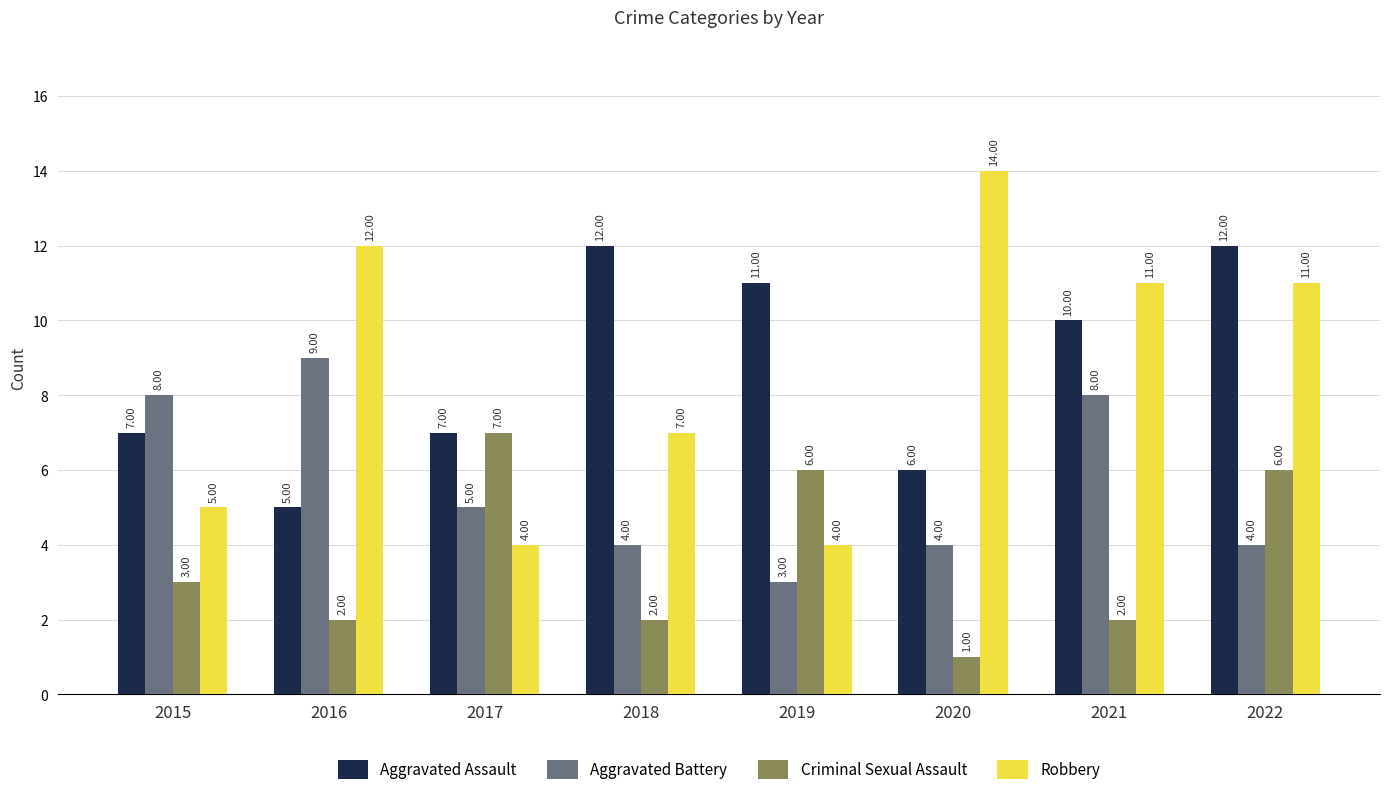

The Robbery series shows 5 at 2022. True or false?

False